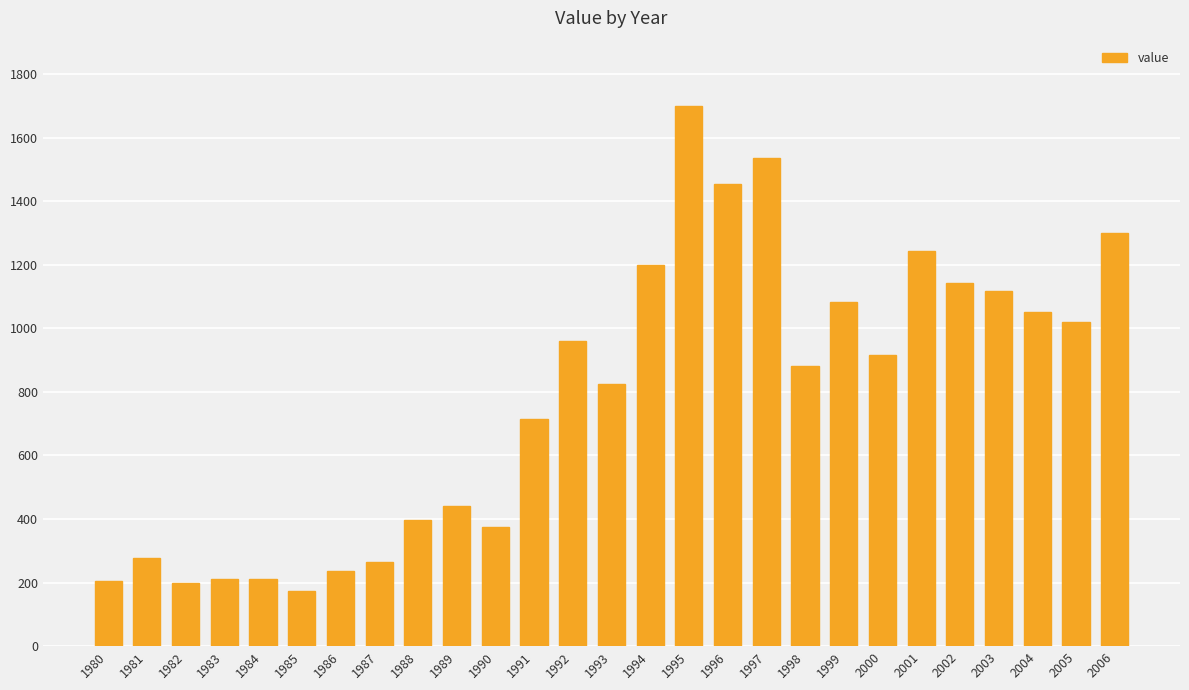

How many bars are there in total?

27